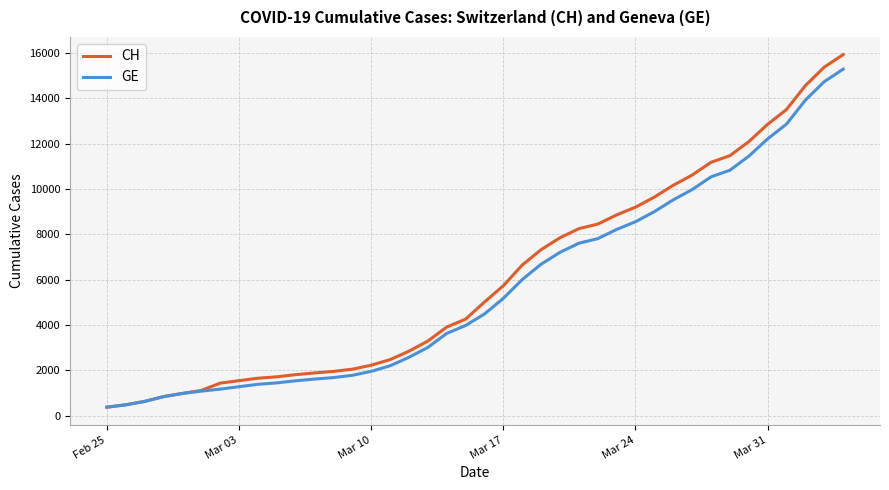

What is the lowest value of the CH series?

375